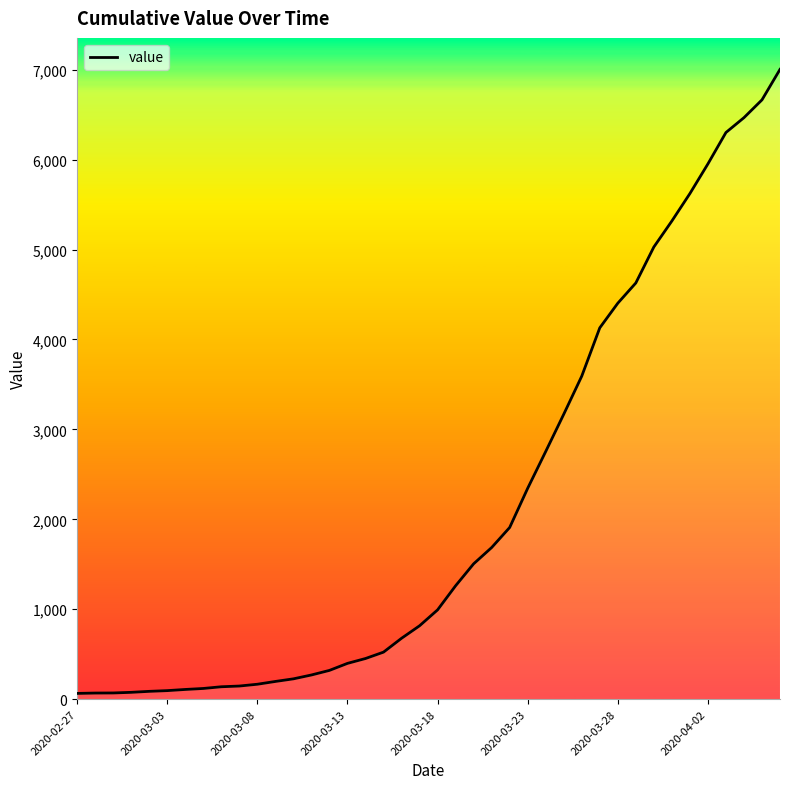

What is the greatest value displayed?

7003